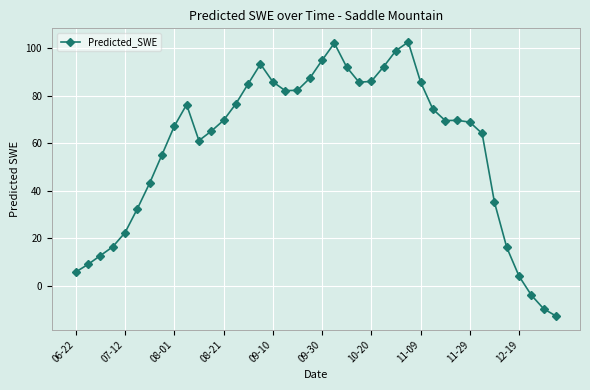

How many points are higher than both their immediate neighbors (excluding endpoints)?

5